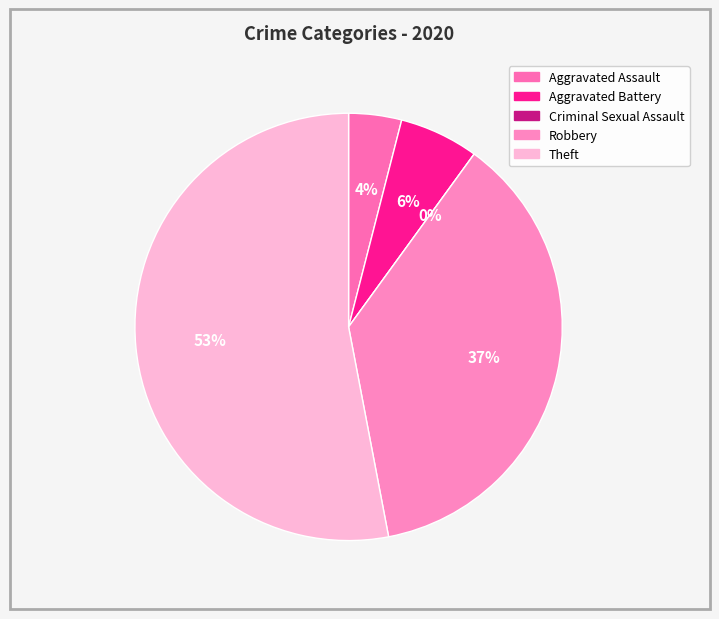

Which slice represents more than half of the pie?

Theft